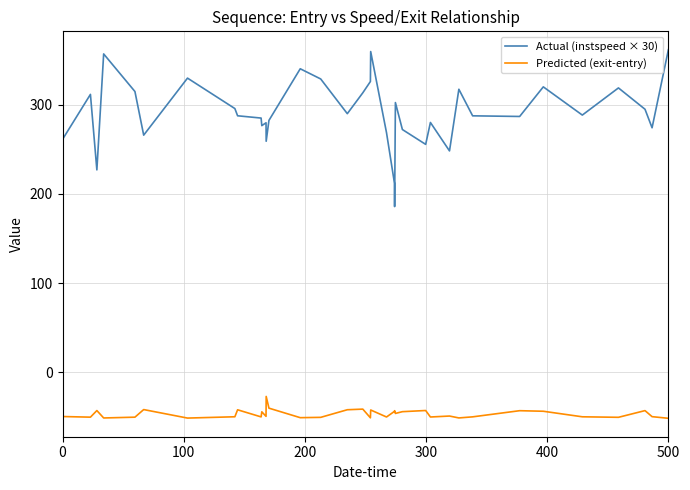

What is the minimum value for Actual (instspeed × 30)?

185.9